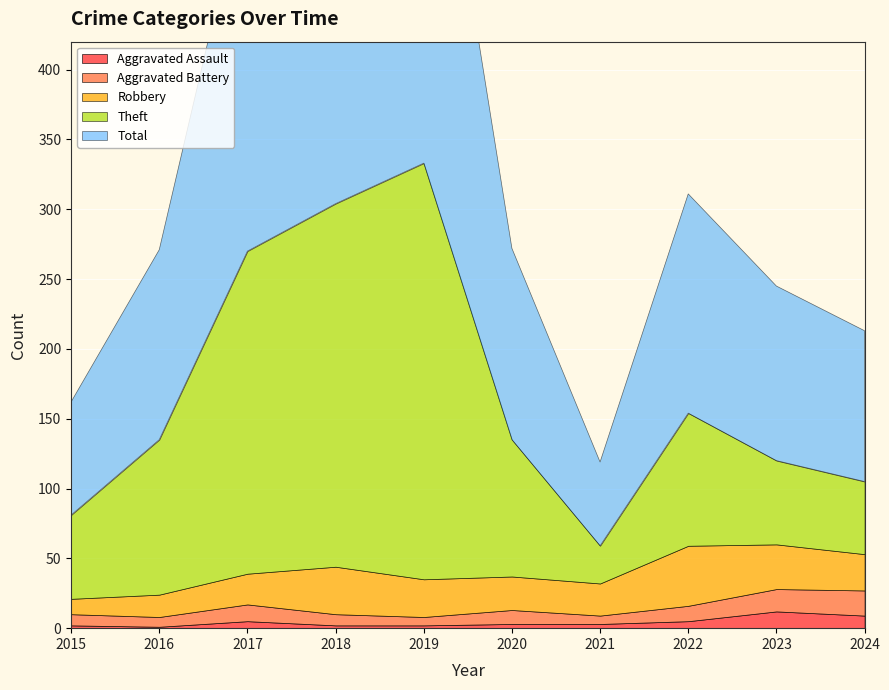

How many lines are shown in the chart?

5